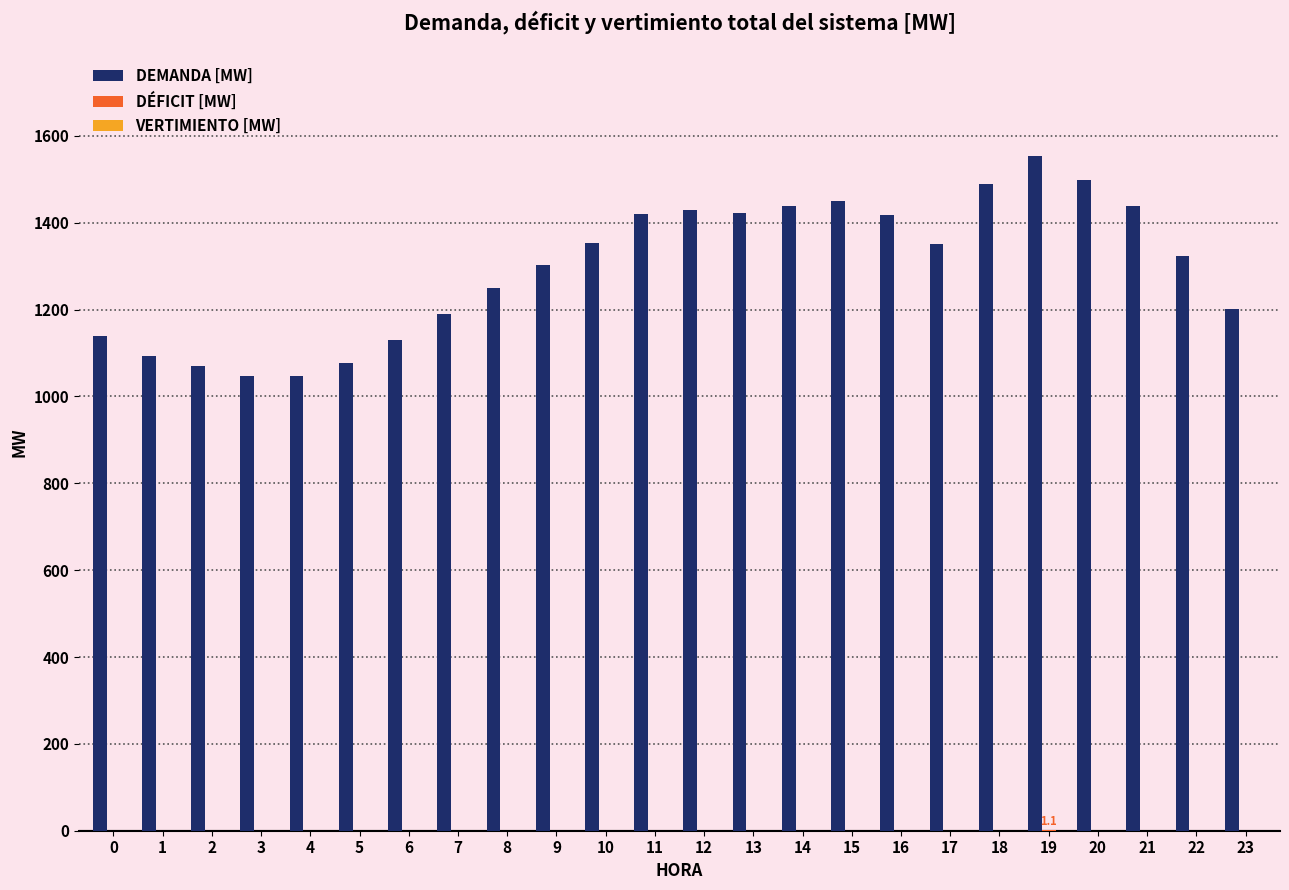

The value of DEMANDA [MW] at 0 is 1611.8. True or false?

False